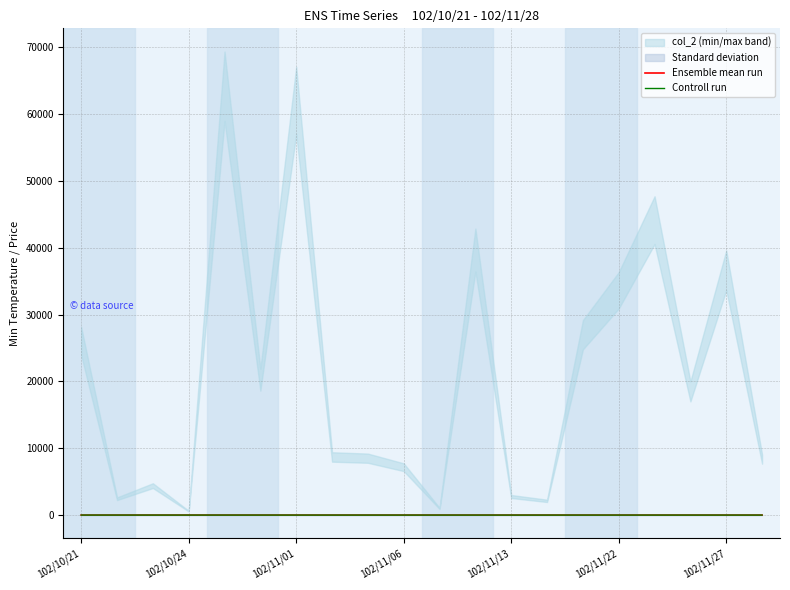

True or false: Ensemble mean run and Controll run cross at least once.

False